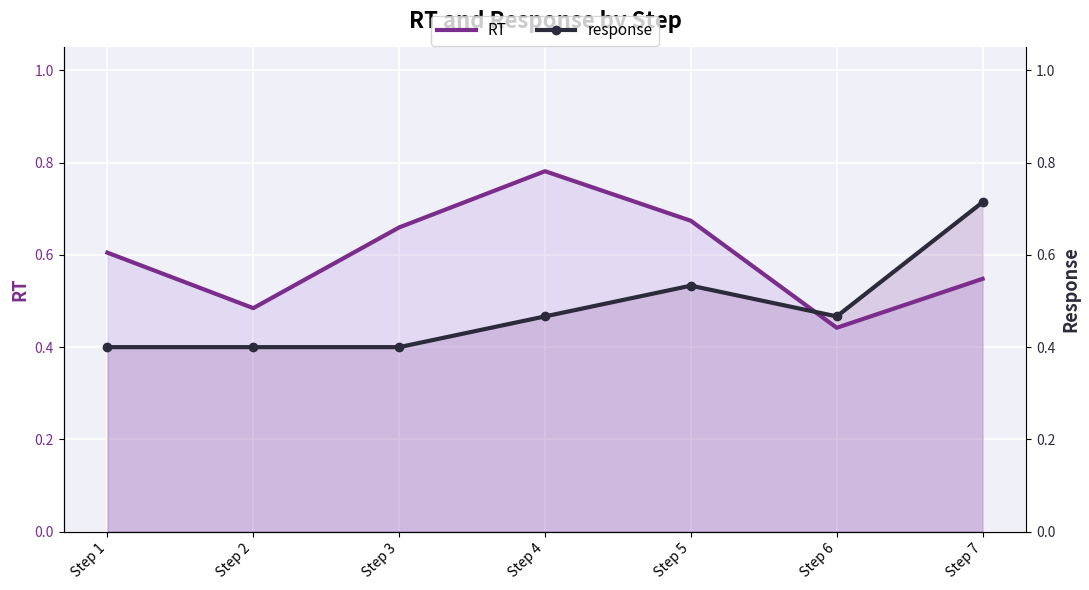

How many interior local valleys does the RT series have?

2